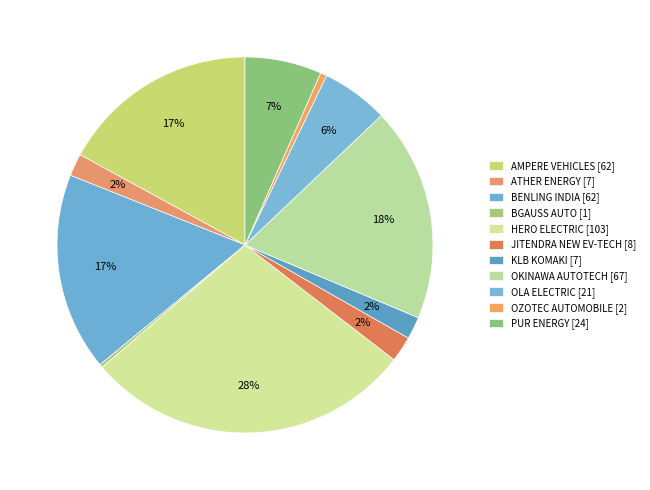

To the nearest percent, what portion does AMPERE VEHICLES represent?

17%